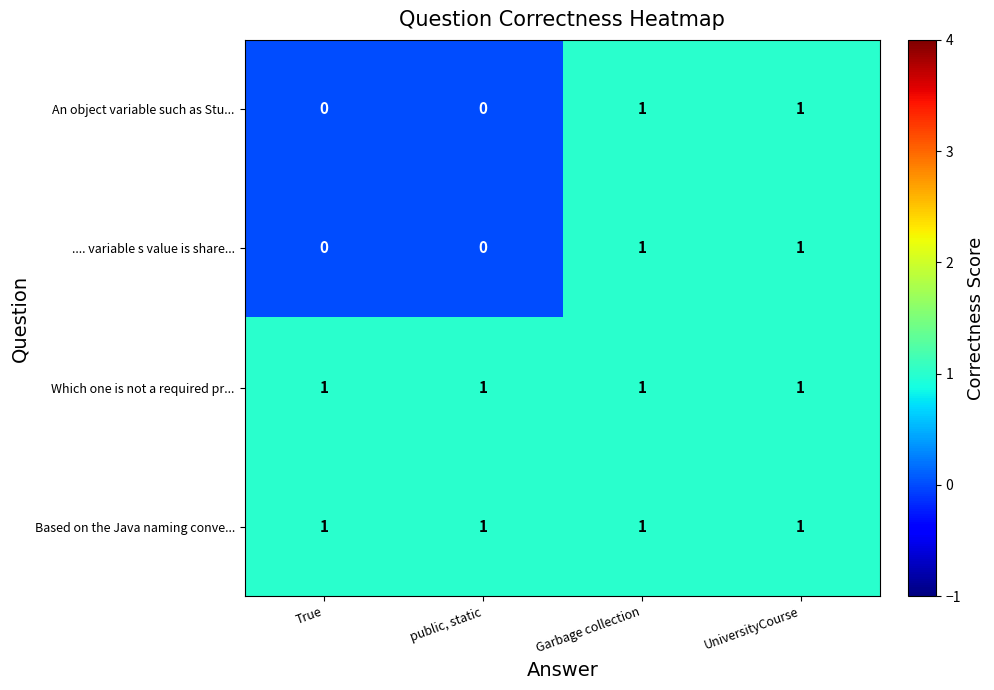

What is the difference between the highest and lowest values at True?

1